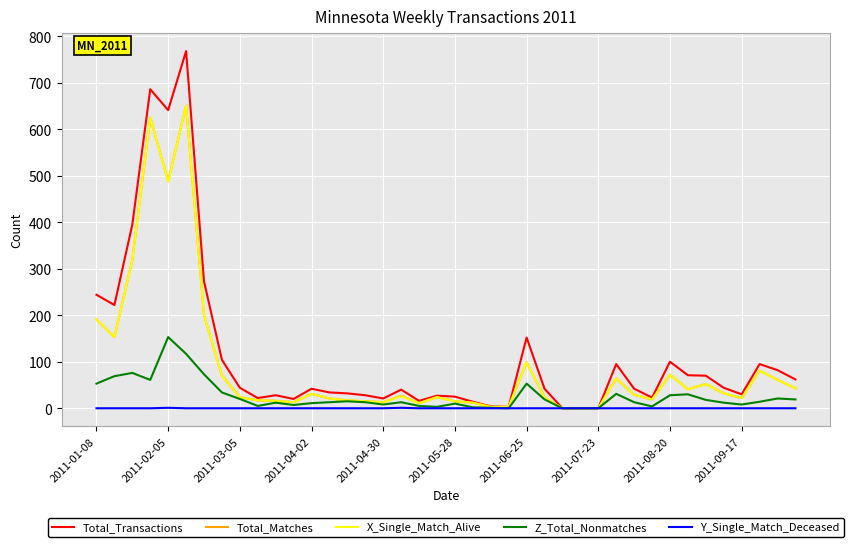

How many lines are shown in the chart?

5